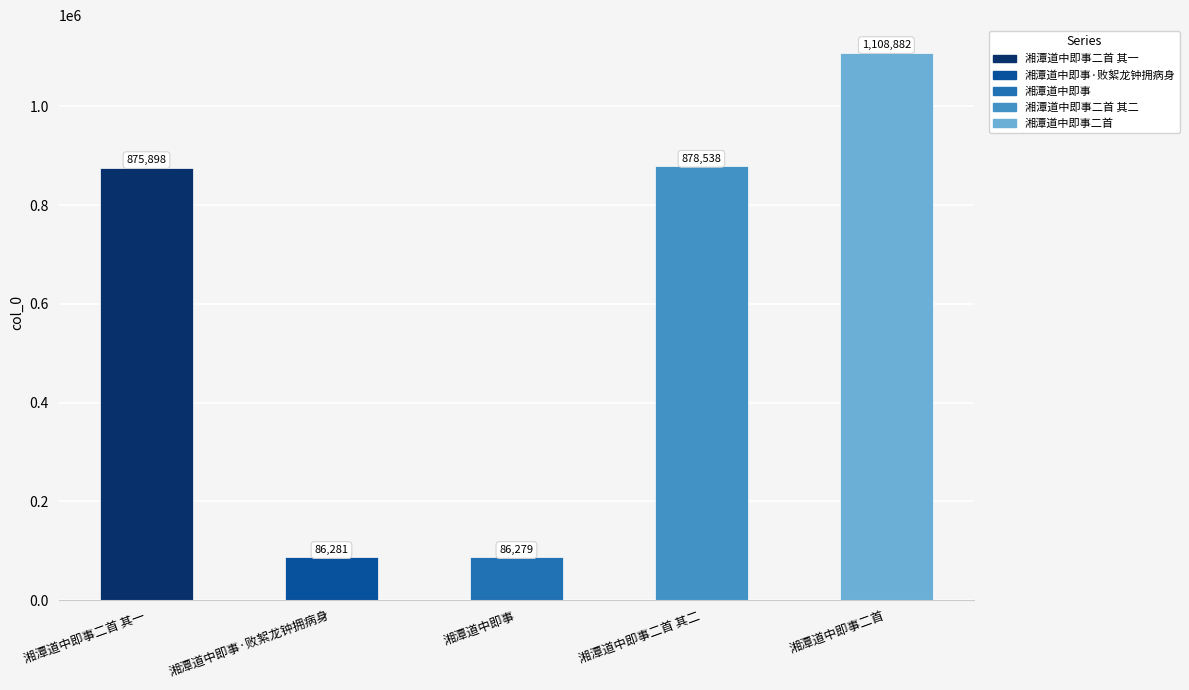

Count the number of categories in the chart.

5